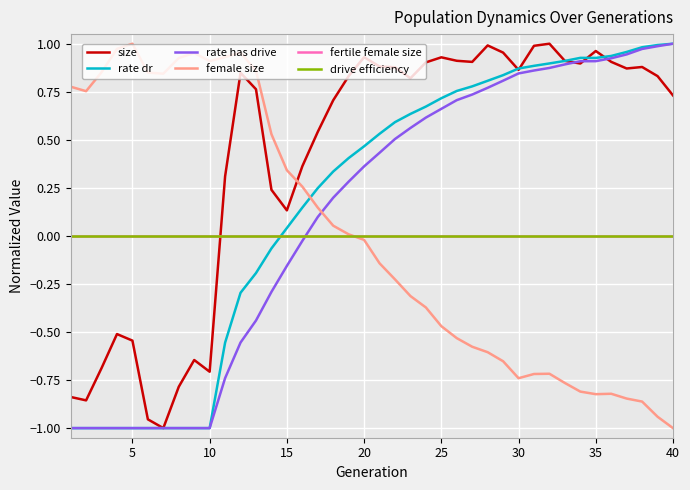

Does the chart have visible grid lines?

Yes